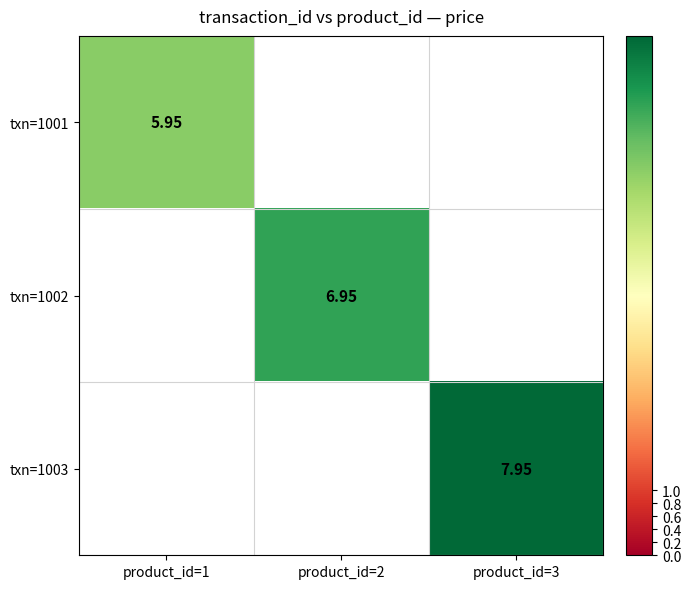

Is the value of txn=1003 at product_id=3 greater than the value of txn=1002 at product_id=2?

Yes